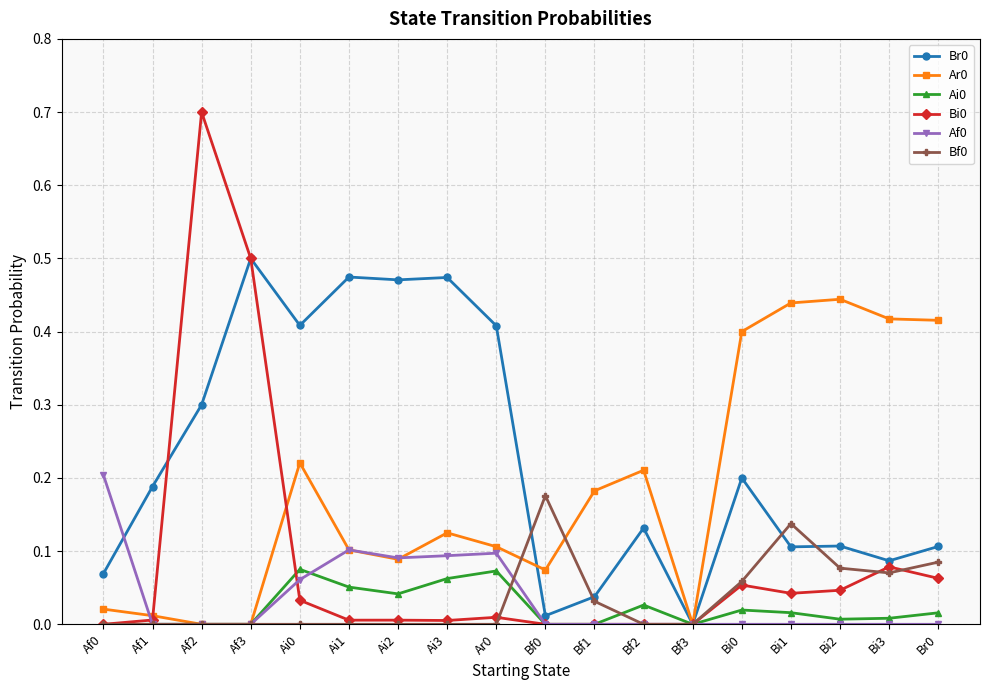

At which category does the chart reach its peak across all series?

Af2